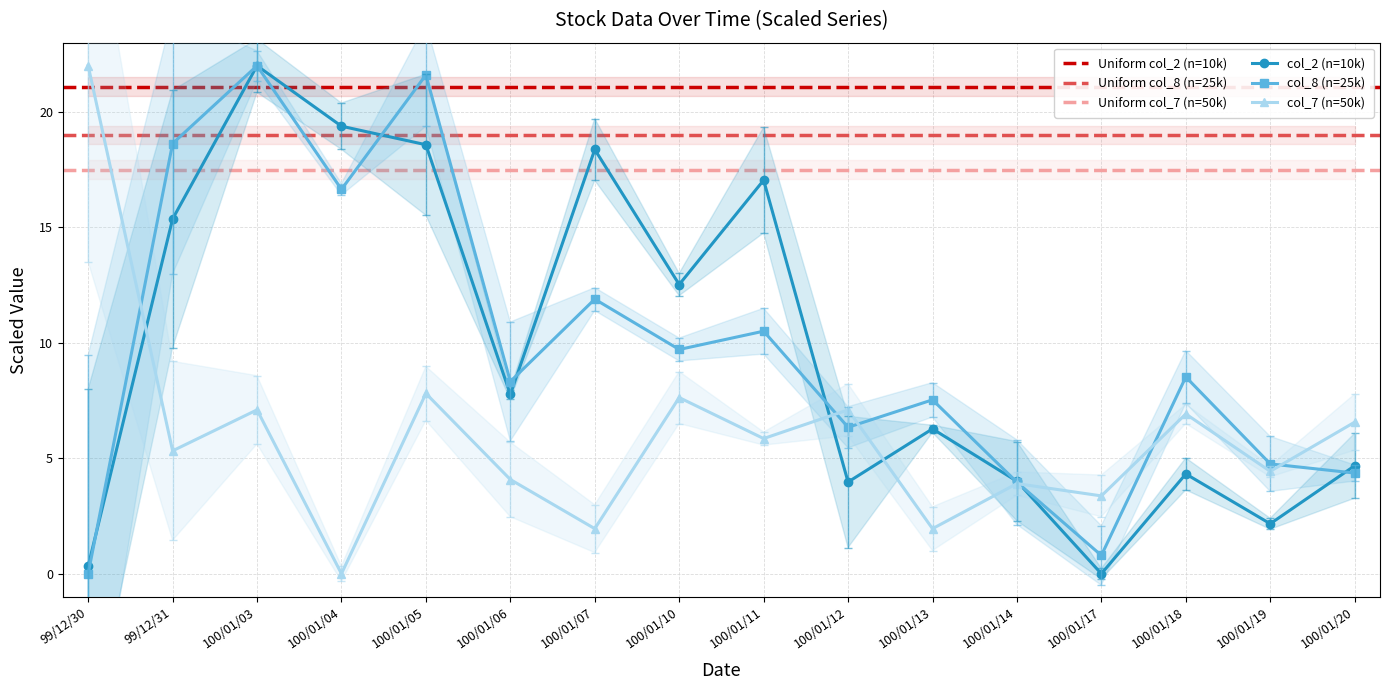

At which label is col_2 (Volume2) closest to 11?

100/01/10